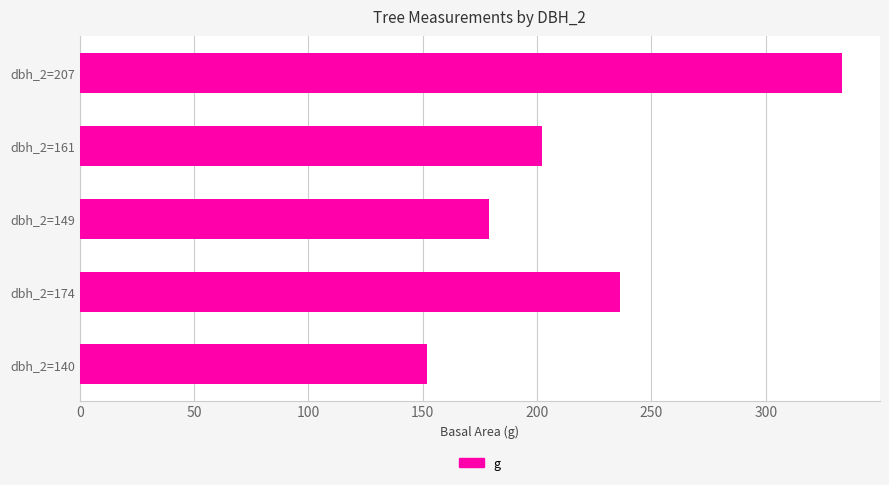

Which has a higher value, dbh_2=149 or dbh_2=161?

dbh_2=161